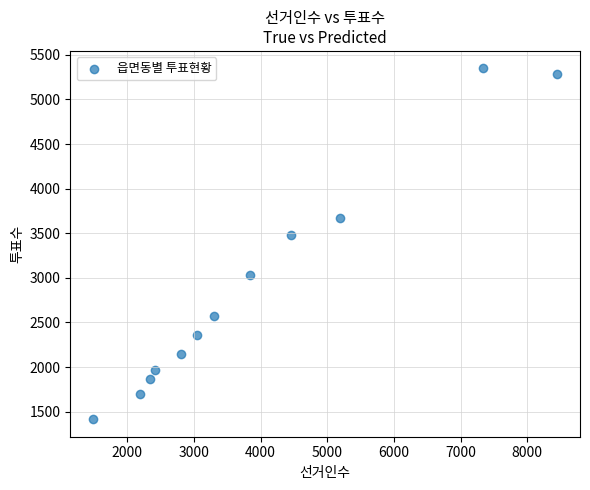

What is the average Y value?

2903